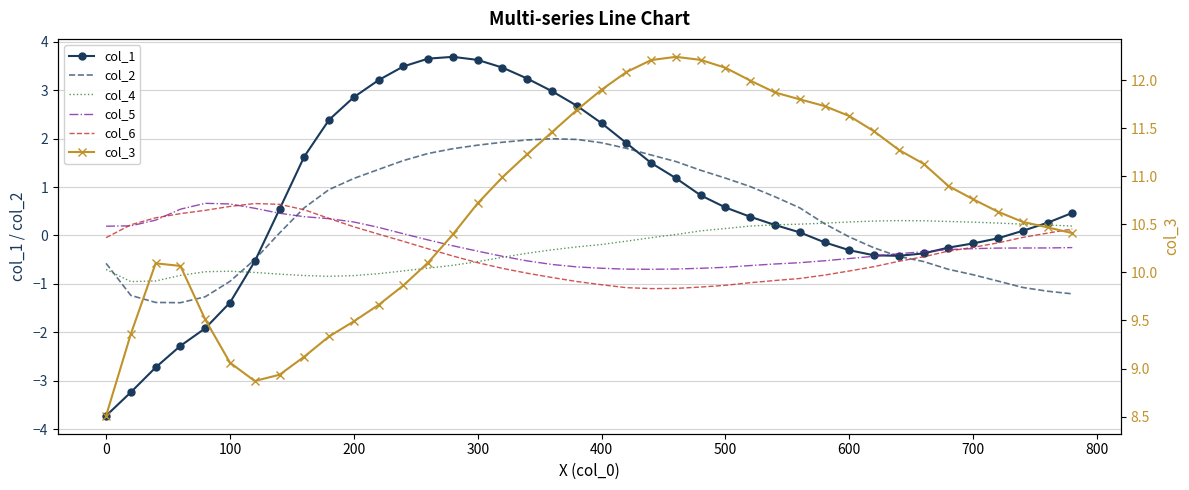

What are all the series names shown in the legend?

col_1, col_2, col_4, col_5, col_6, col_3